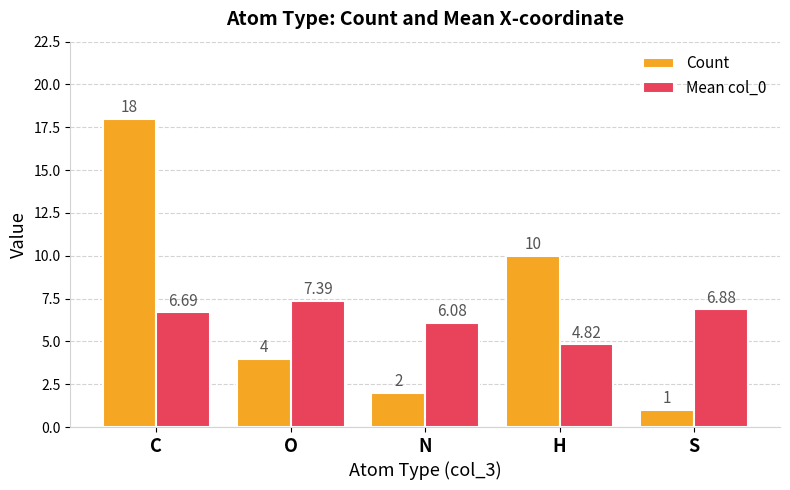

What is the smallest value displayed?

1.0